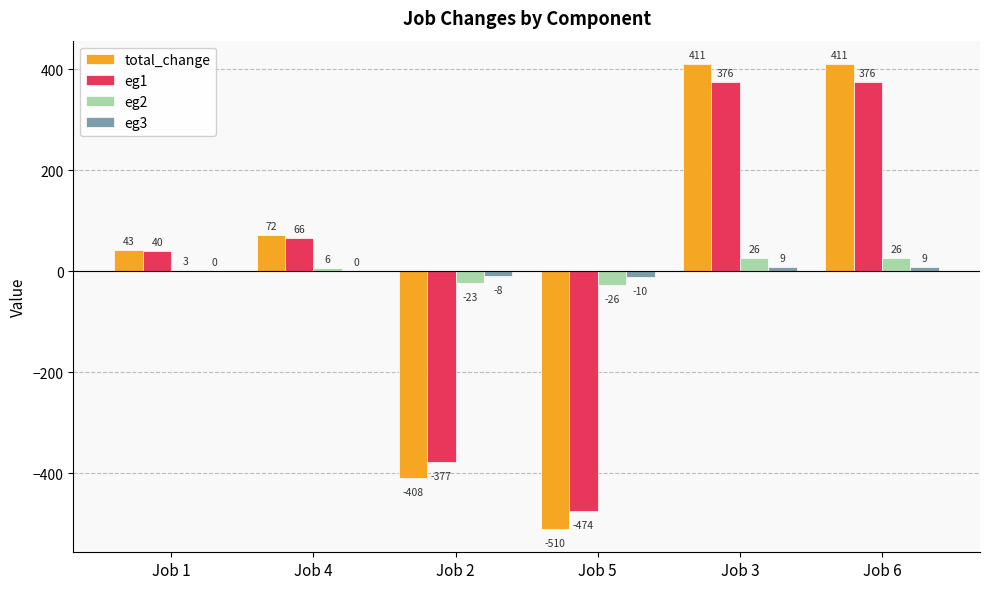

What is the average value of the eg1 series?

1